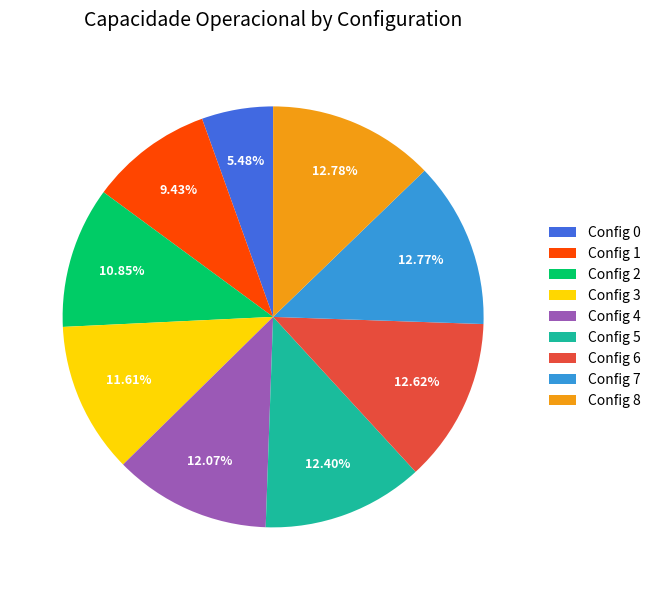

Approximately how many times larger is the value at Config 2 compared to Config 6?

0.9